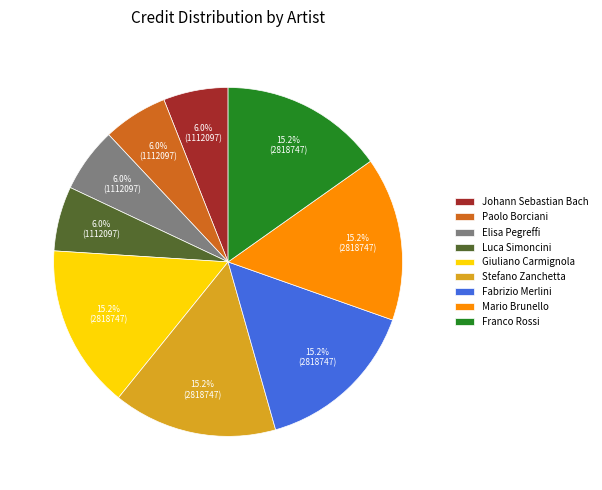

True or false: Mario Brunello accounts for 15% of the total.

True